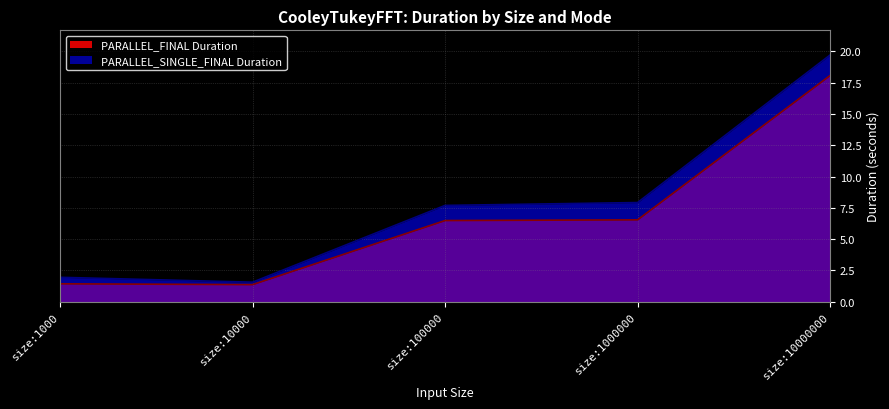

True or false: PARALLEL_FINAL Duration and PARALLEL_SINGLE_FINAL Duration intersect in this chart.

False